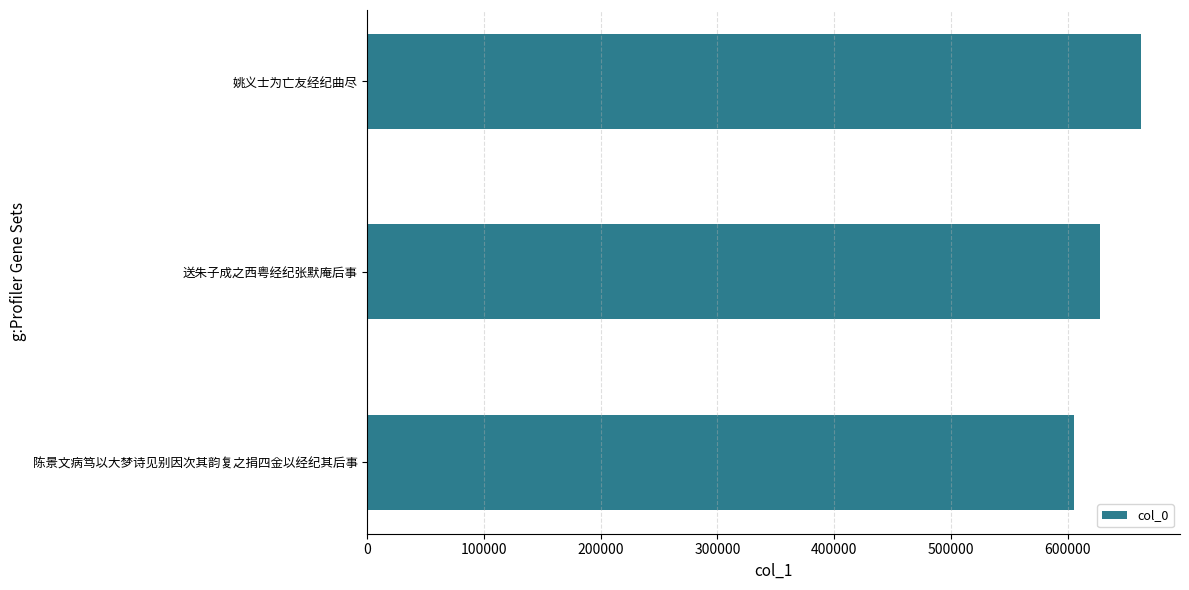

What is the difference between the maximum and second lowest values?

35063